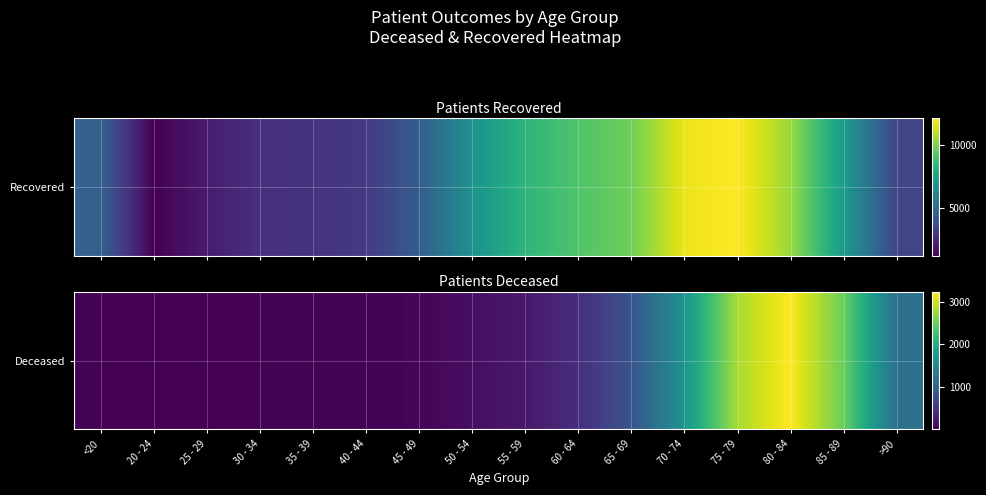

What is the greatest value displayed?

3240